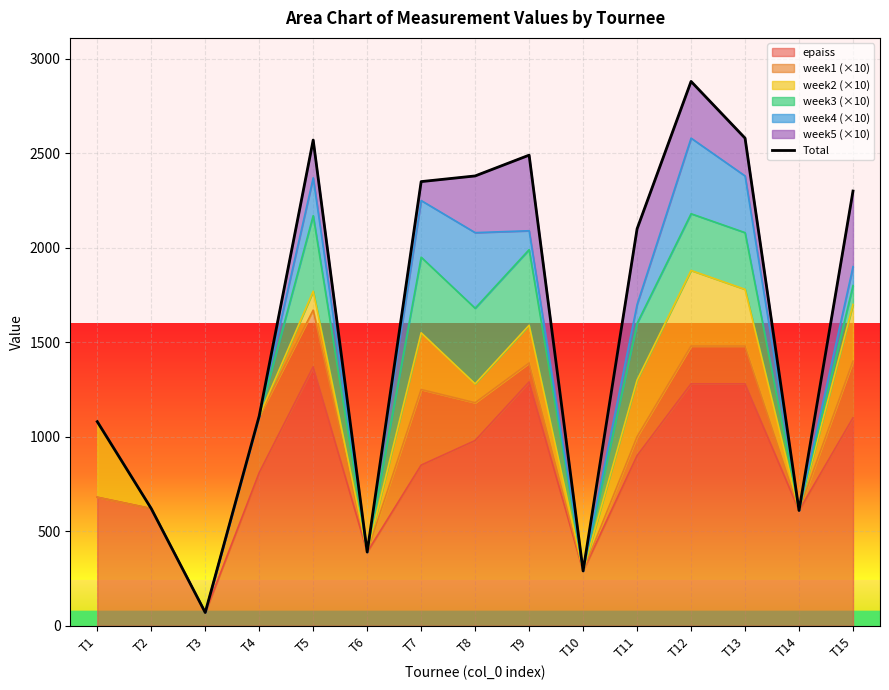

Is it true that the value at T14 is 341?

False